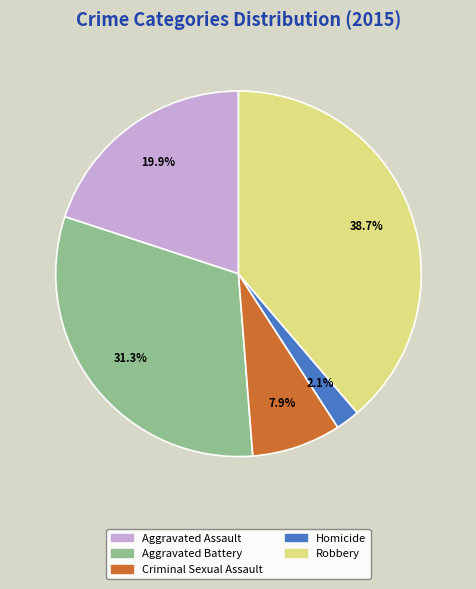

Combined, do Aggravated Assault and Aggravated Battery account for over 50%?

Yes